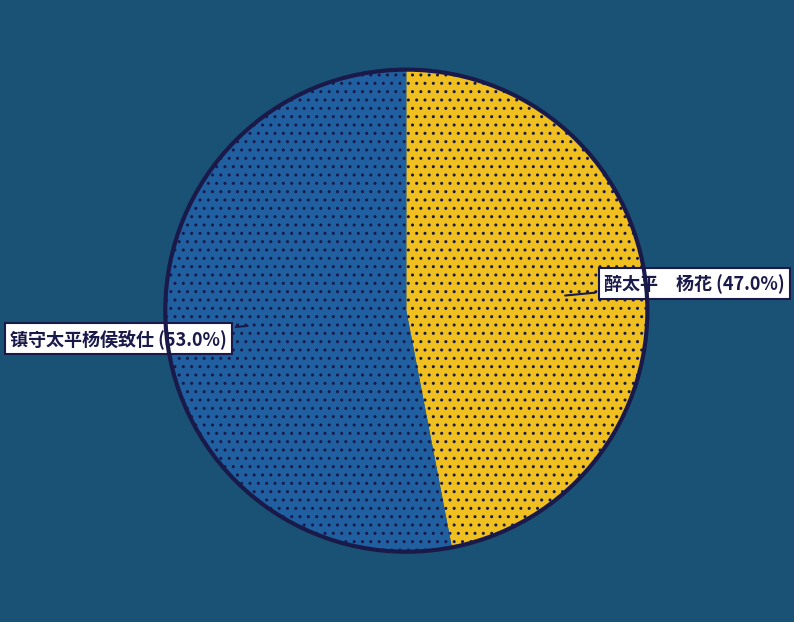

Is there a majority slice in this chart?

Yes